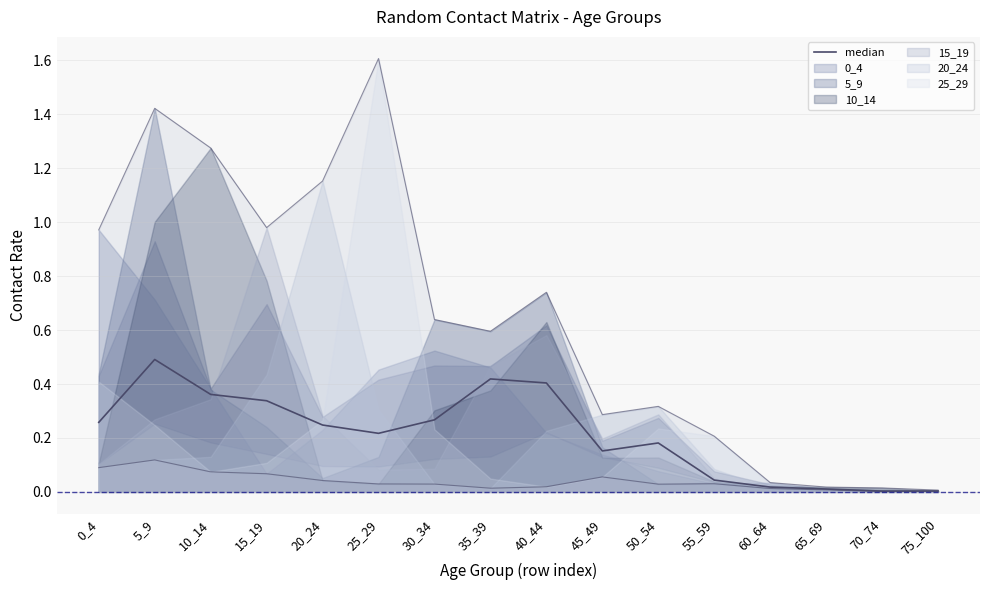

What is the difference between the values at 5_9 and 30_34?

0.2